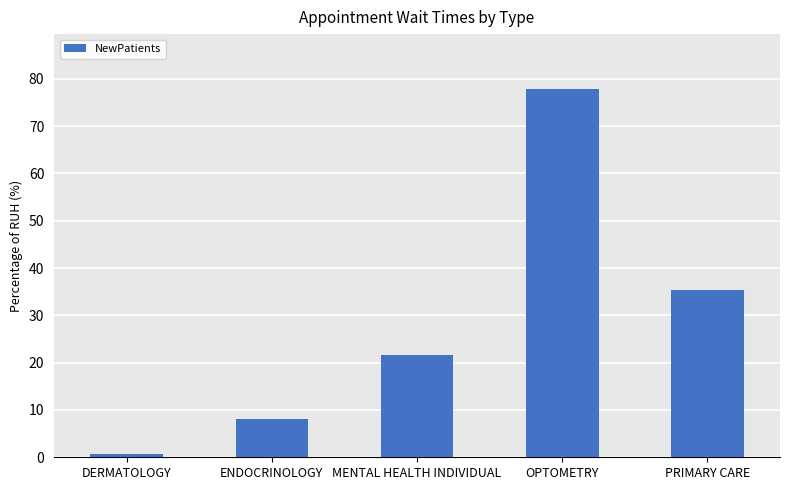

At which category does the chart reach its peak across all series?

OPTOMETRY